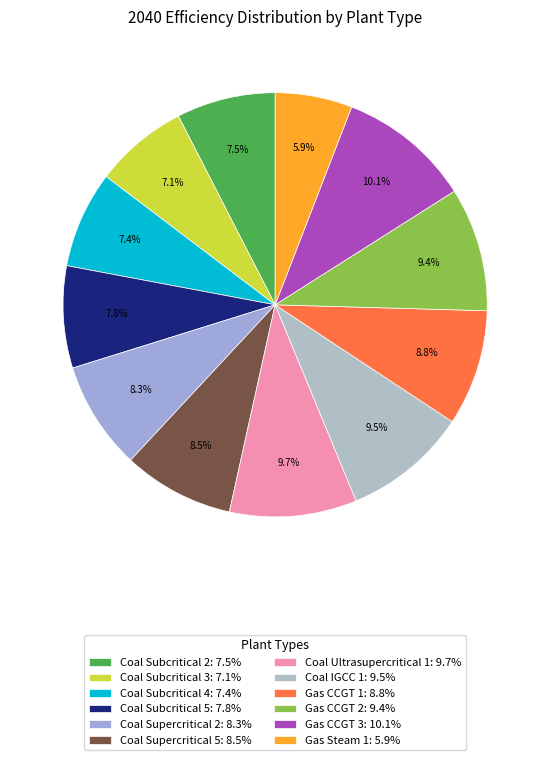

How many segments does this pie chart have?

12